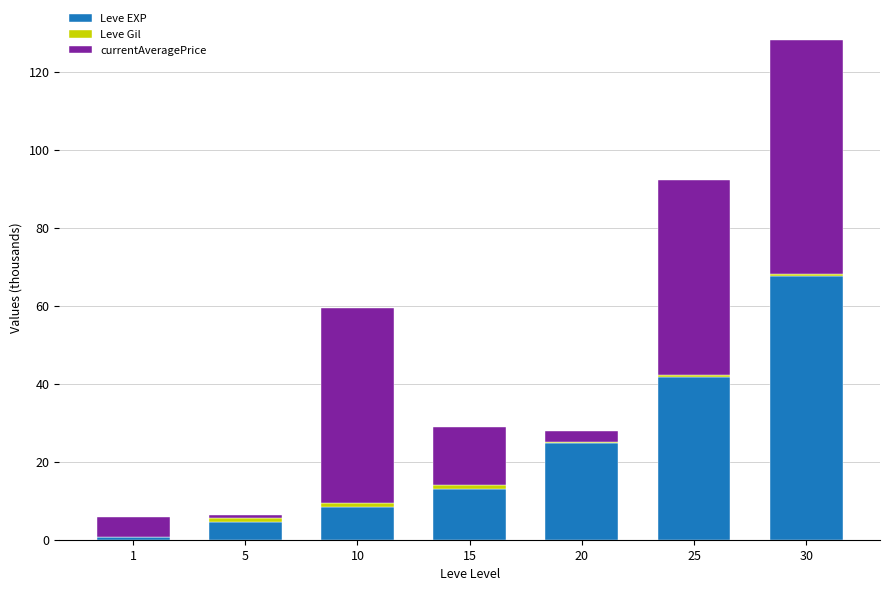

The Leve EXP series shows 3.9 at 10. True or false?

False